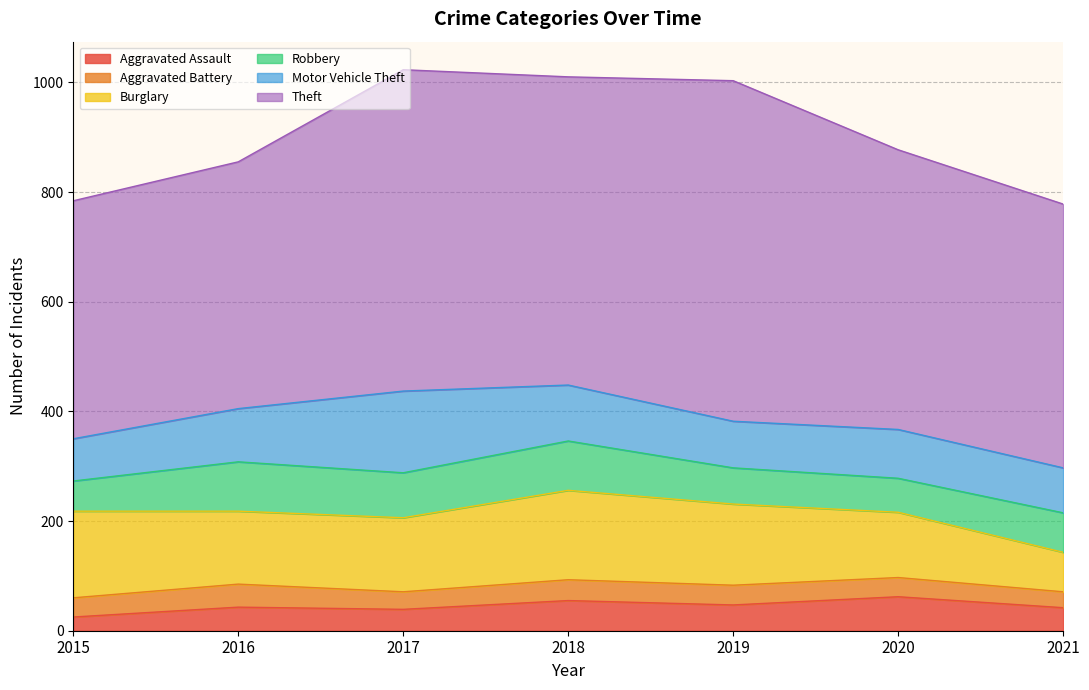

How many lines are shown in the chart?

6